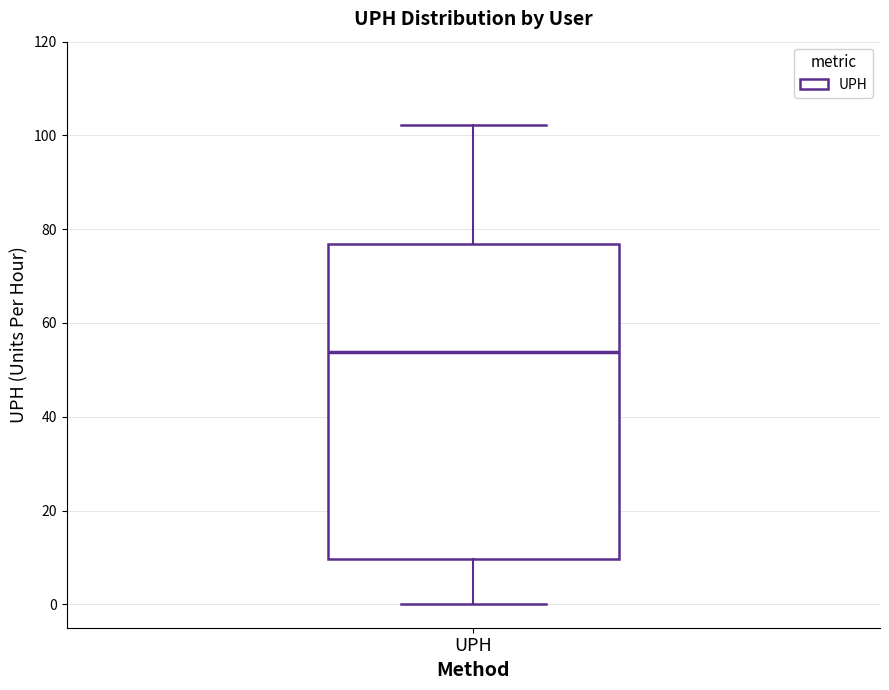

Transcribe this box plot: give where the median line is, the range the box spans, and where the two whiskers end, as read against the y-axis. The values are not printed on the chart, so give them approximately, as read against the axis.

median 54, box 10 to 76, whiskers 0 to 102